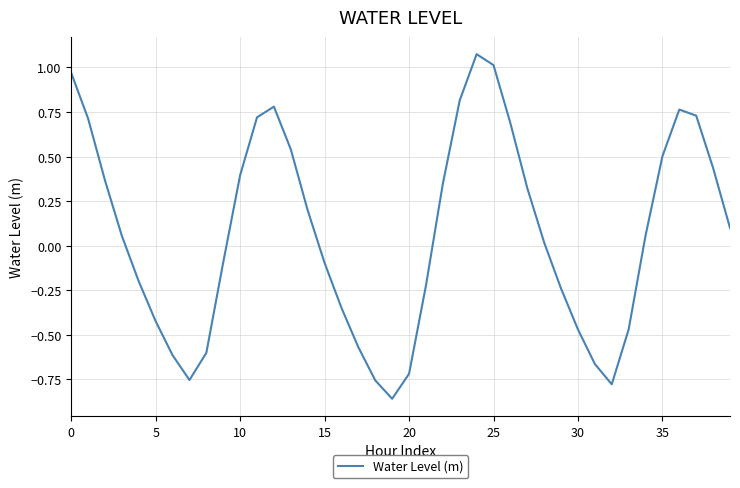

What is the value of the 28th point from the left?

0.3